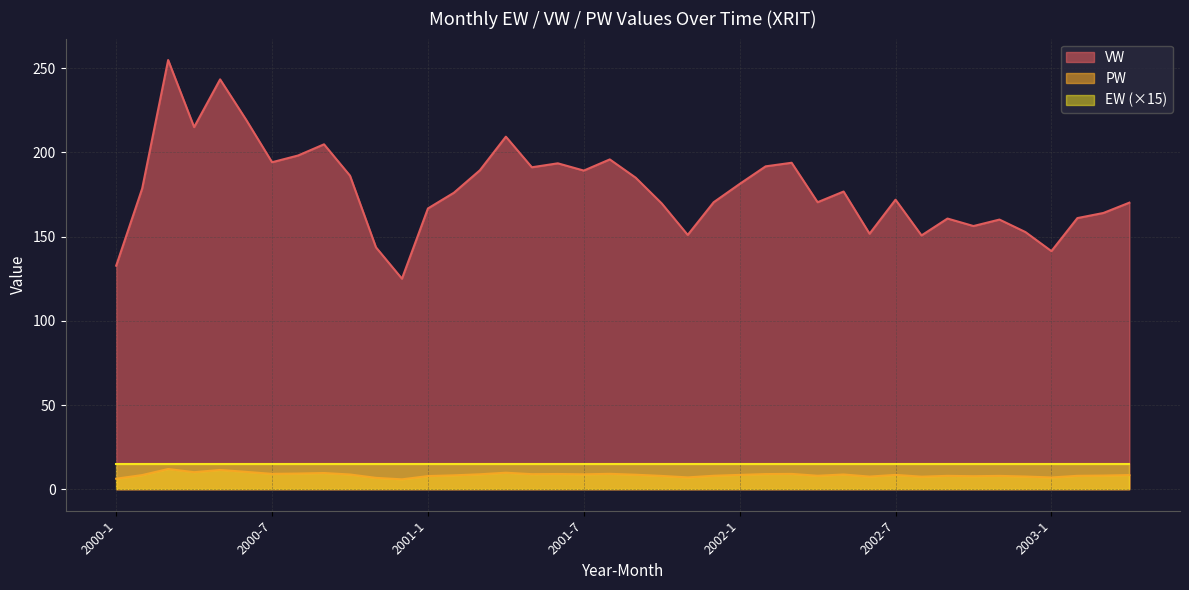

Which series has the largest total across all categories?

VW